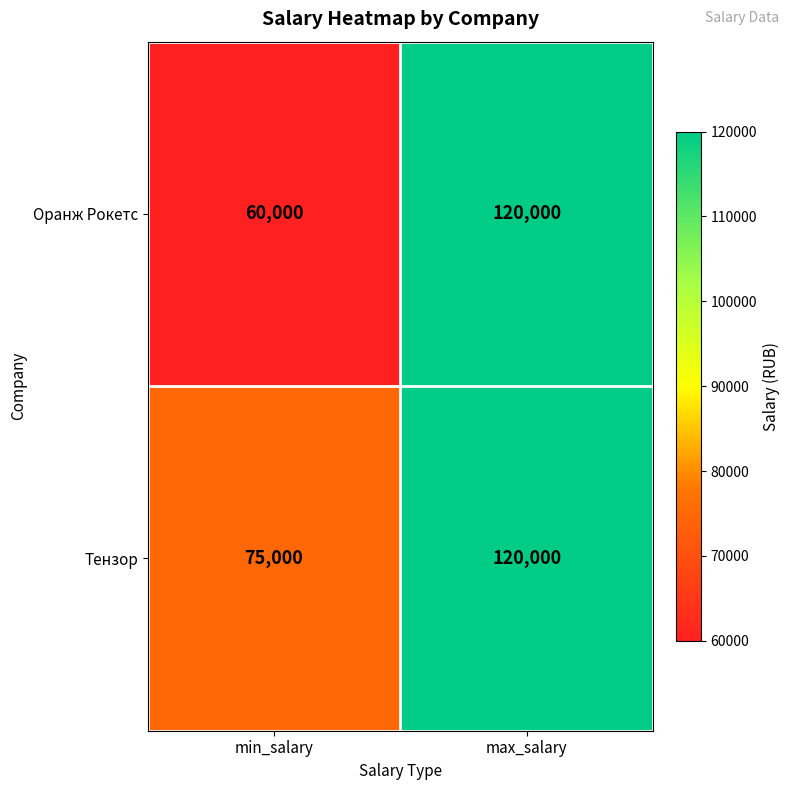

The Оранж Рокетс series shows 91225 at min_salary. True or false?

False